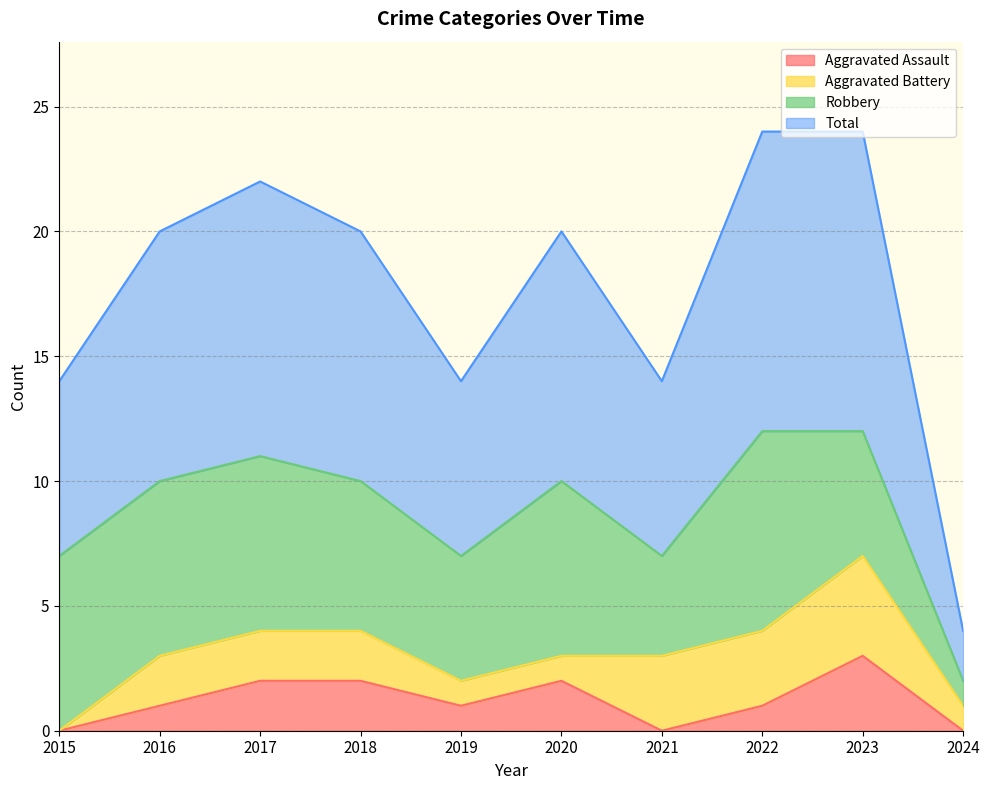

What is the greatest value displayed?

12